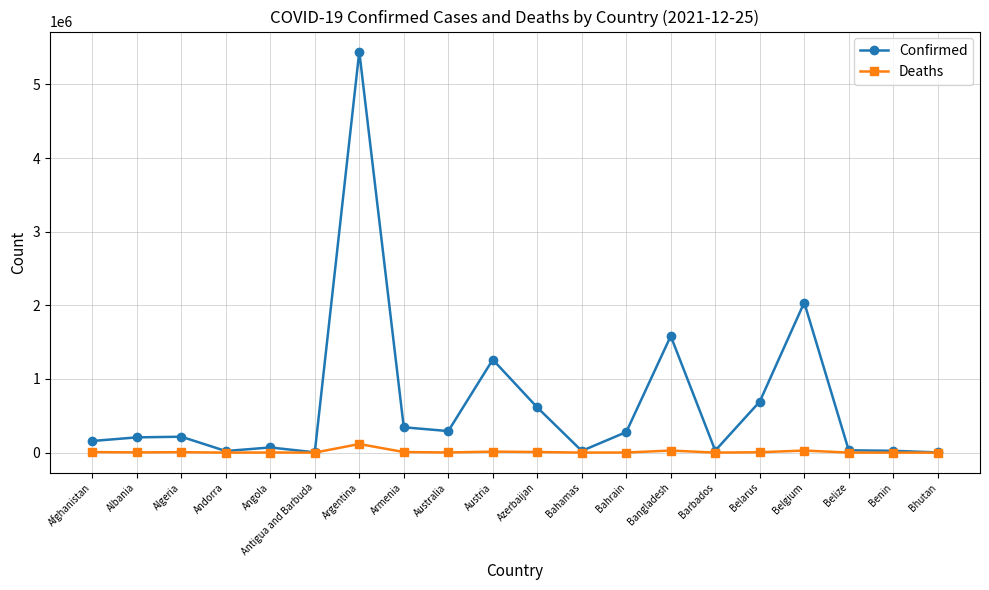

In Confirmed, how many points are lower than both neighbors (excluding endpoints)?

5